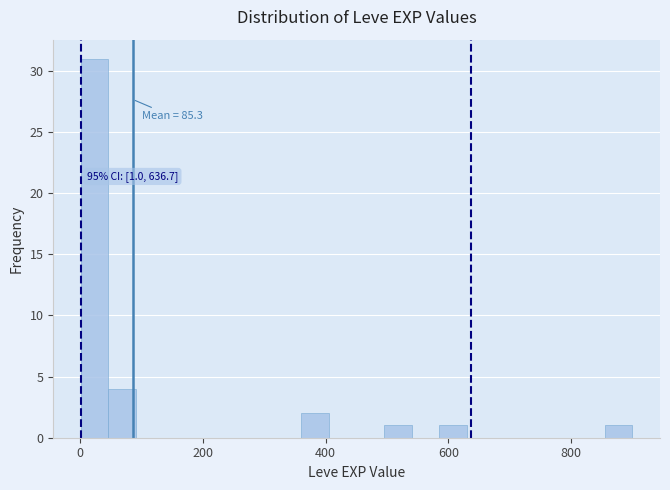

Read against the x-axis, roughly where is the centre of the tallest bar?

20